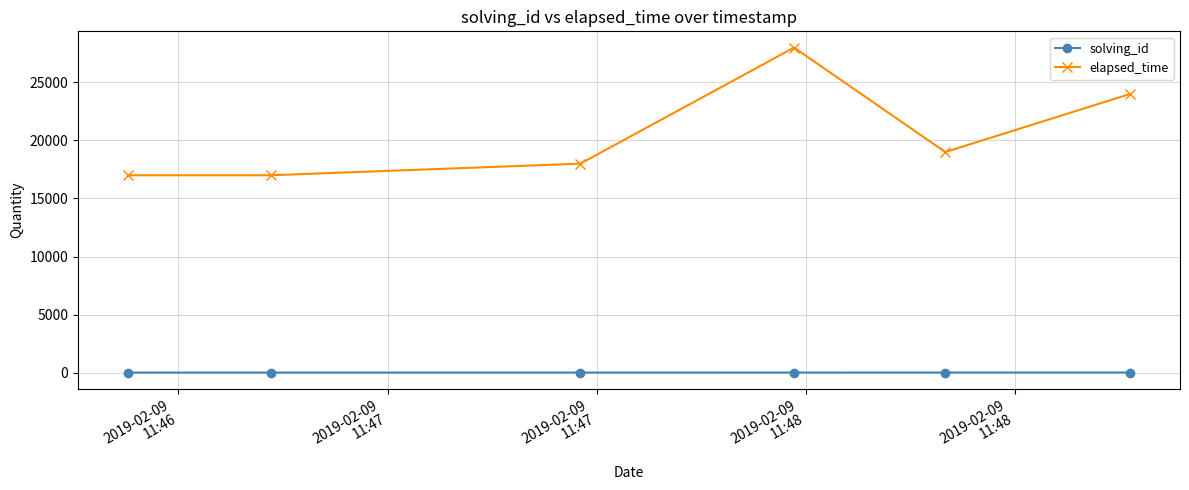

How many lines are shown in the chart?

2